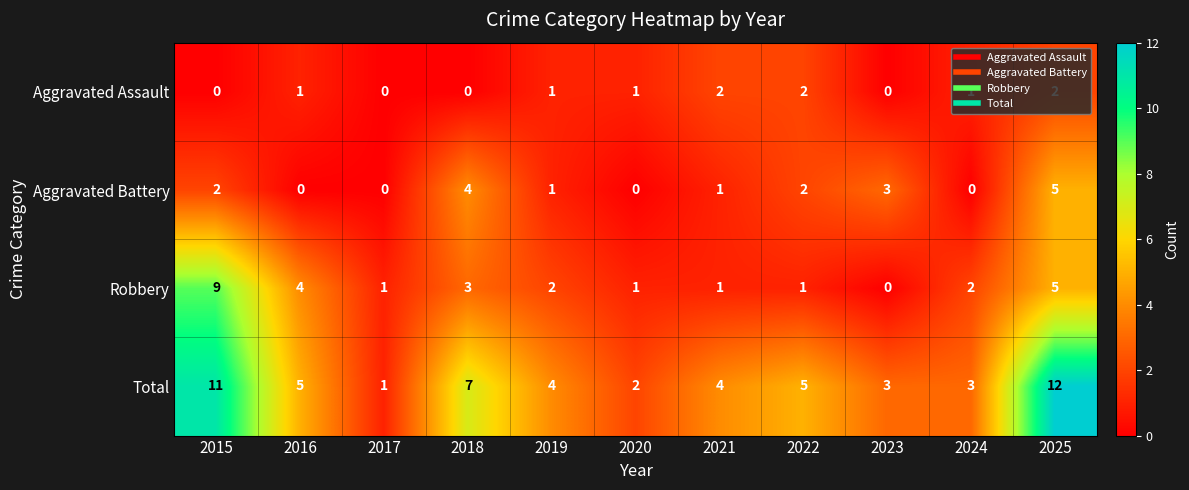

Read the Robbery value at 2016.

4